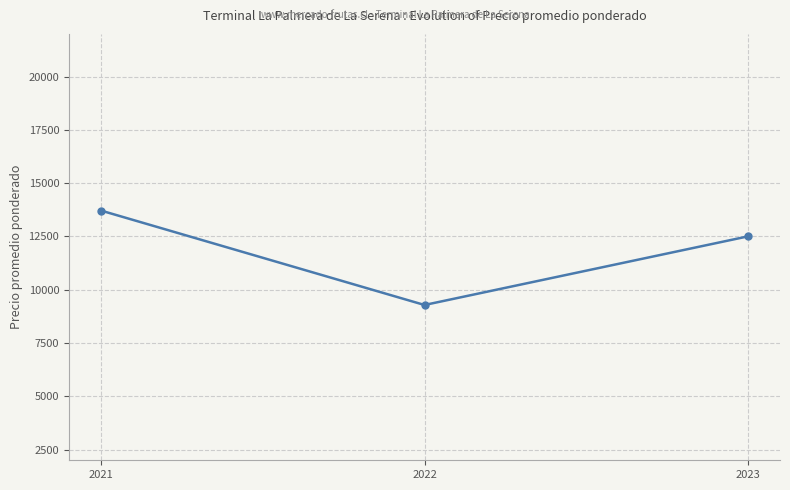

Which category has the lowest value across all series?

2022